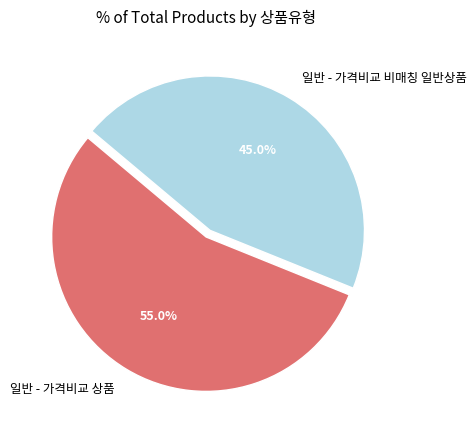

Combined, do 일반 - 가격비교 상품 and 일반 - 가격비교 비매칭 일반상품 account for over 50%?

Yes